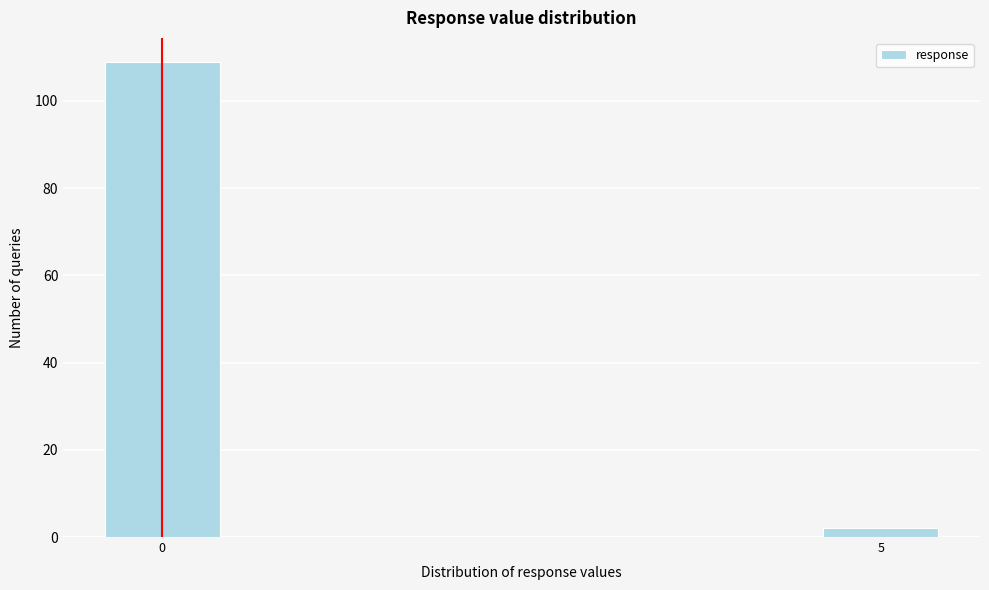

Reading right to left, extract all data points from this chart.

2	109